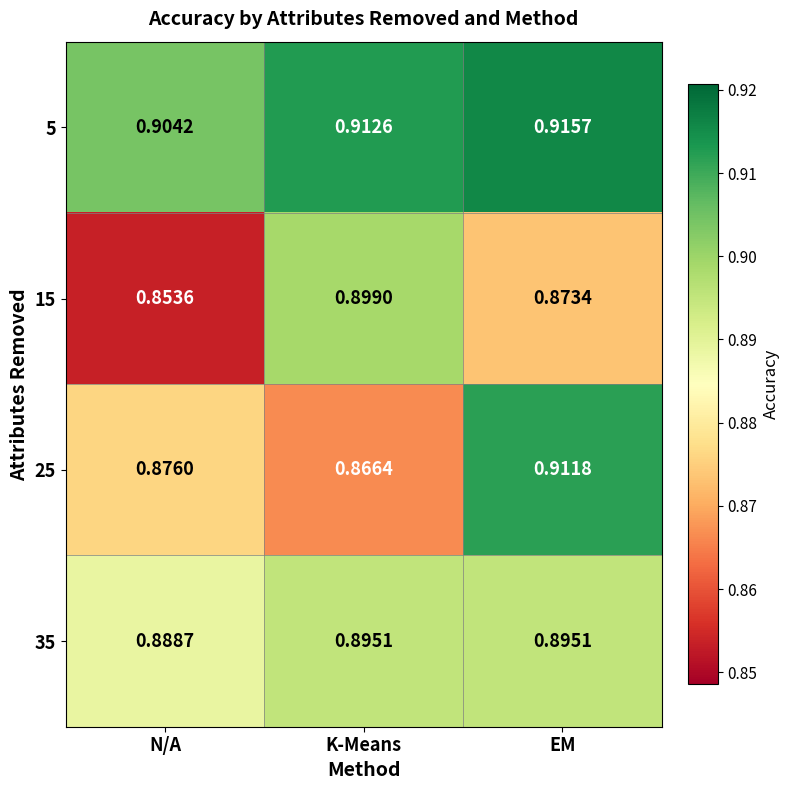

At which label does 15 reach its minimum?

N/A